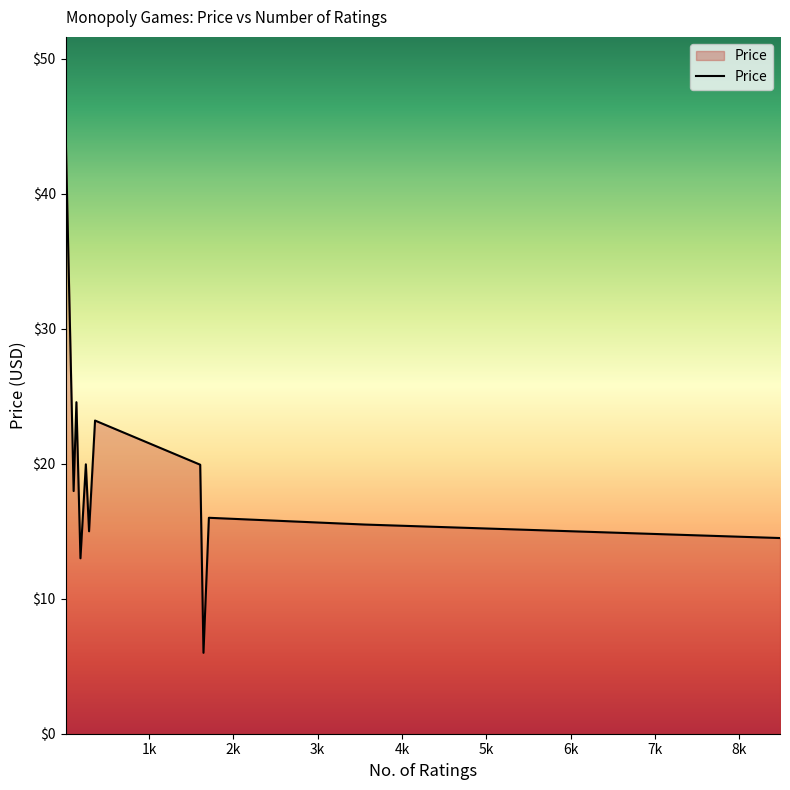

What is the difference between the maximum and minimum values?

38.9